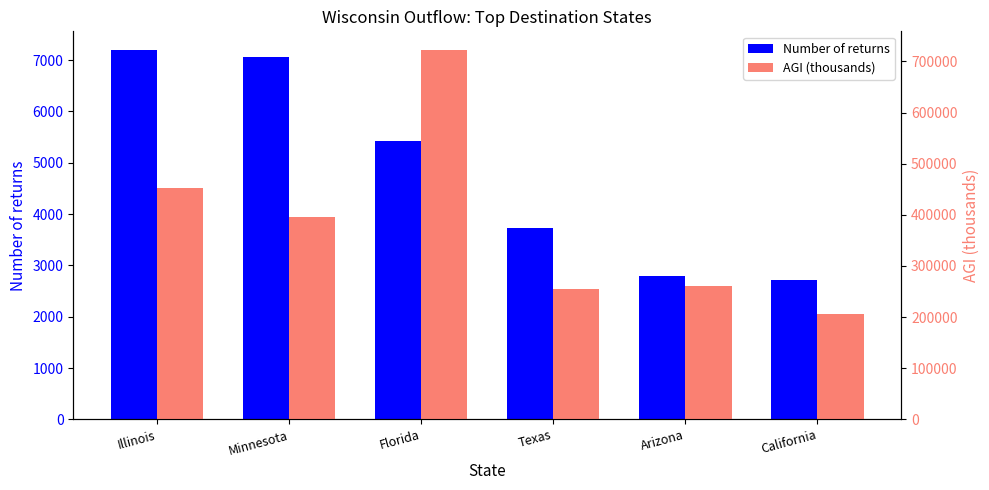

What is the maximum value shown in the chart?

722557